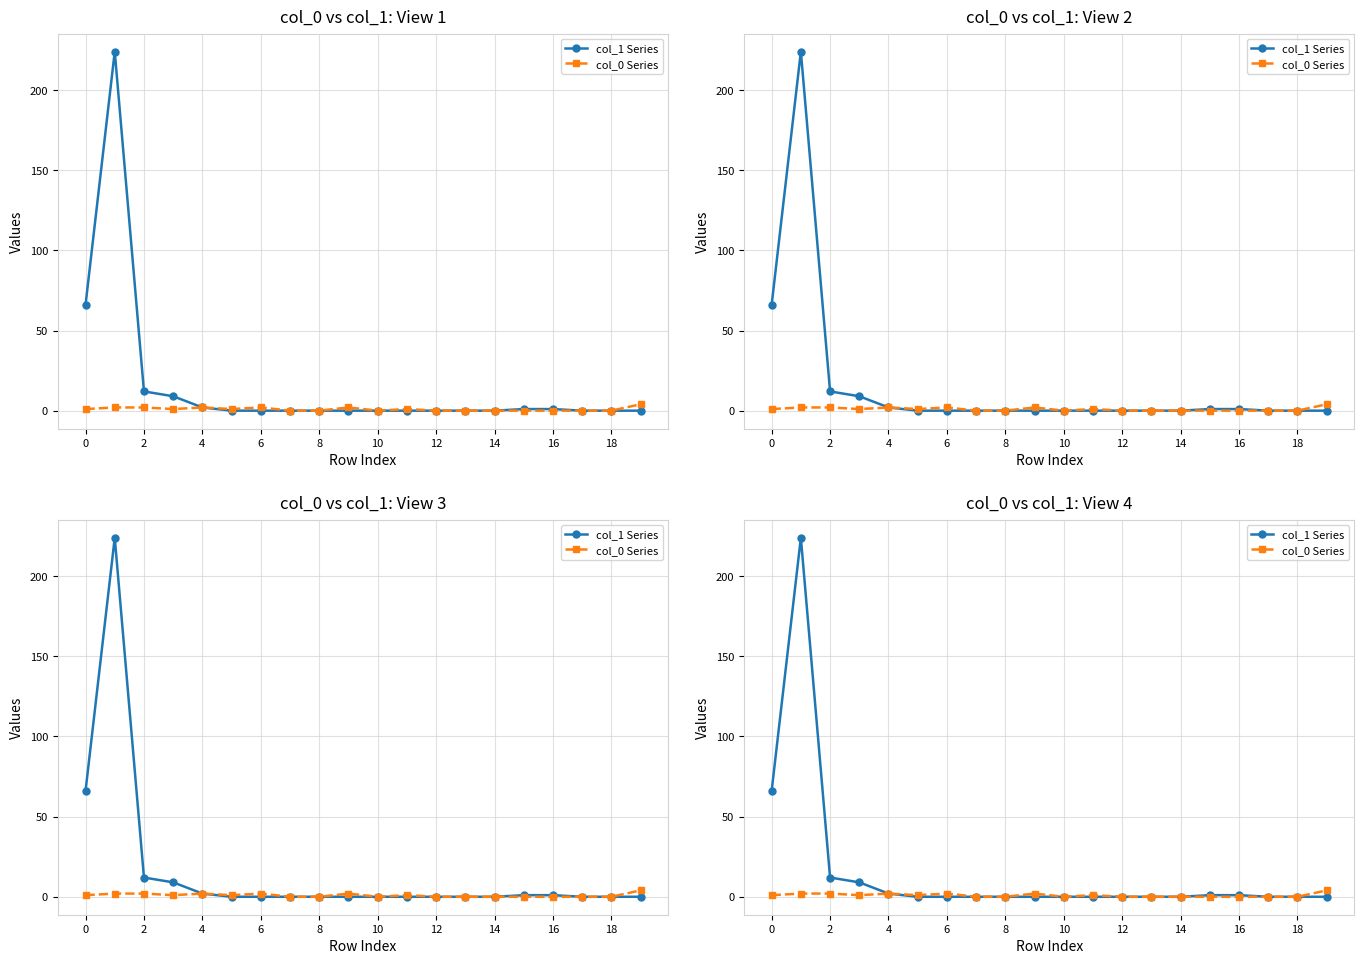

What is the difference between the maximum and minimum values in the col_1 Series series?

224